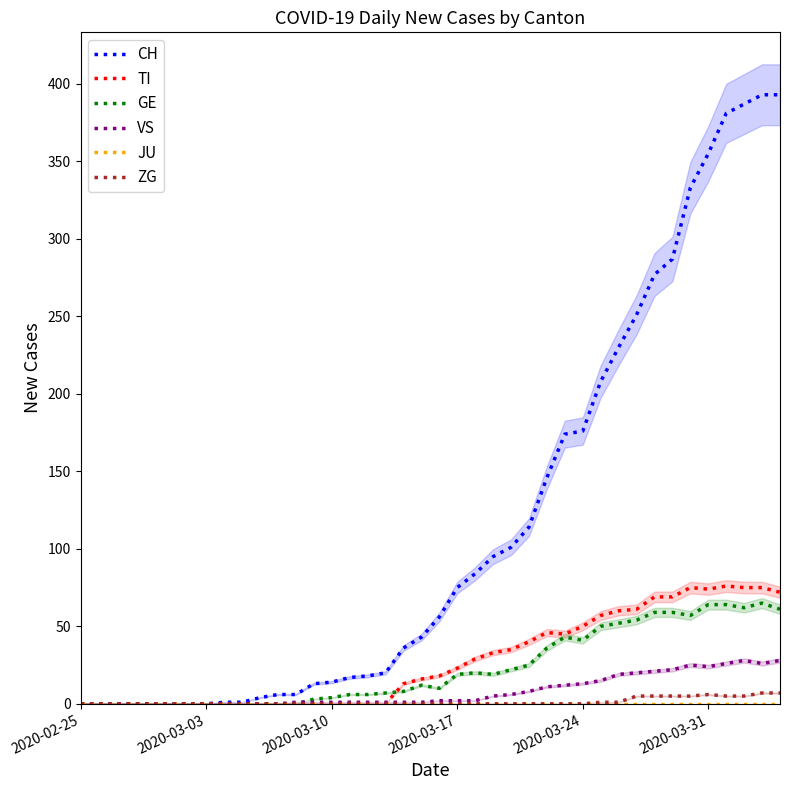

What is the sum of the VS values at 34 and 33?

47